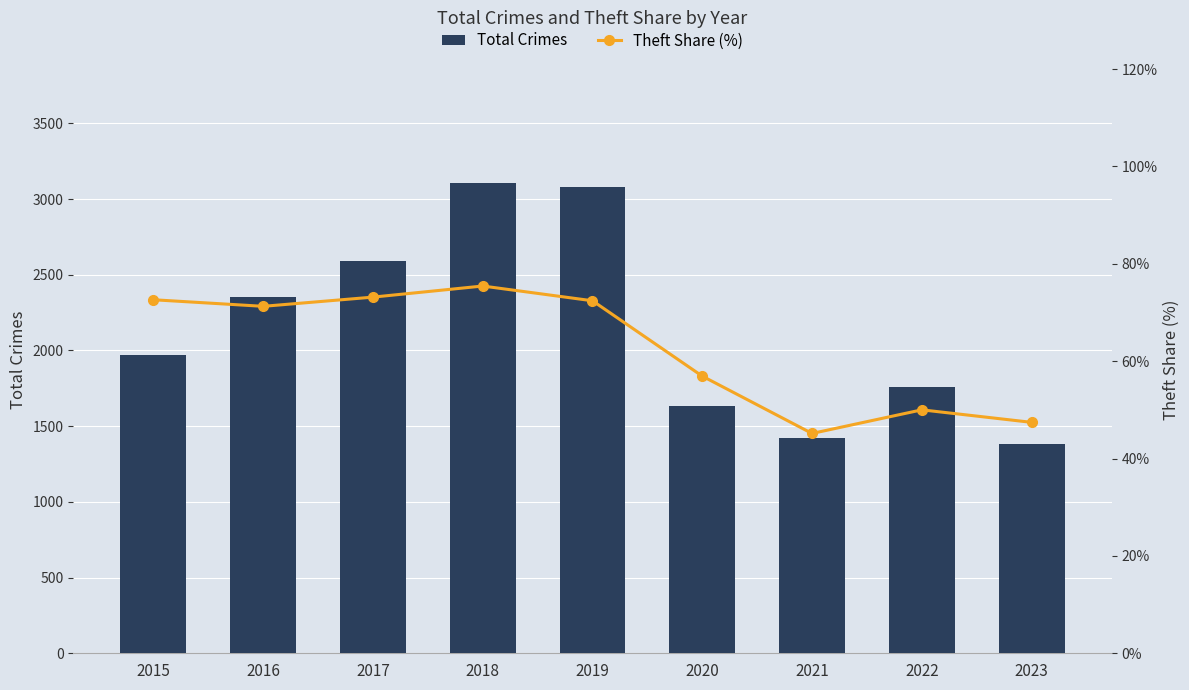

What is the maximum value for Total Crimes?

3105